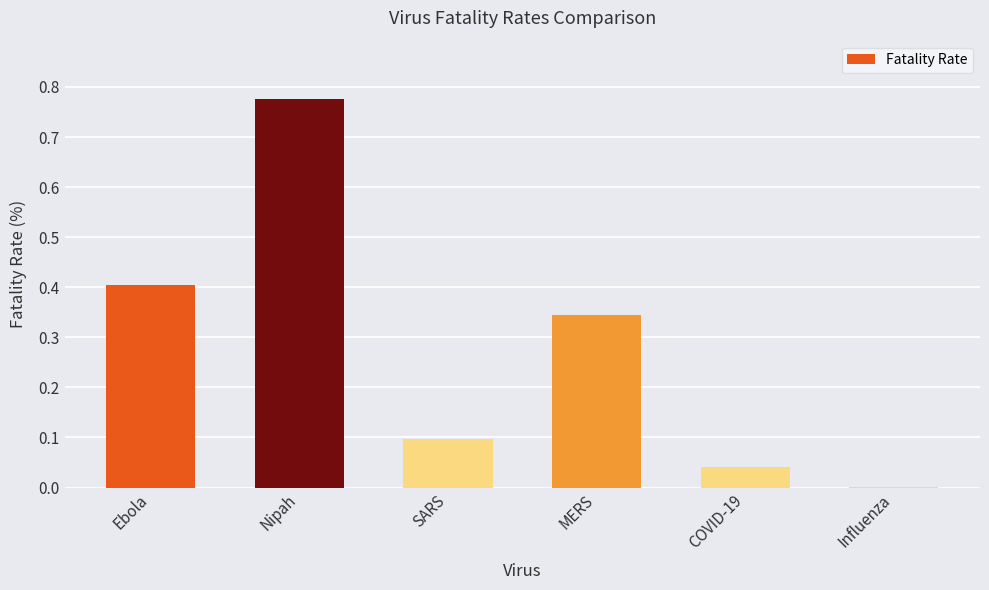

Which has a higher value, COVID-19 or SARS?

SARS